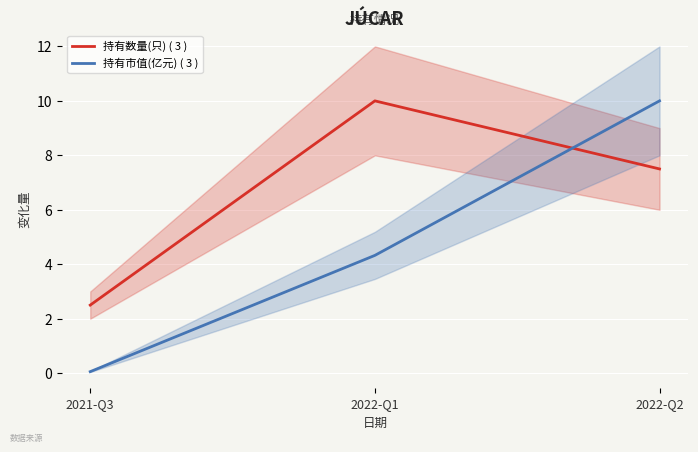

What is the average value of the 持有市值(亿元) ( 3 ) series?

4.8